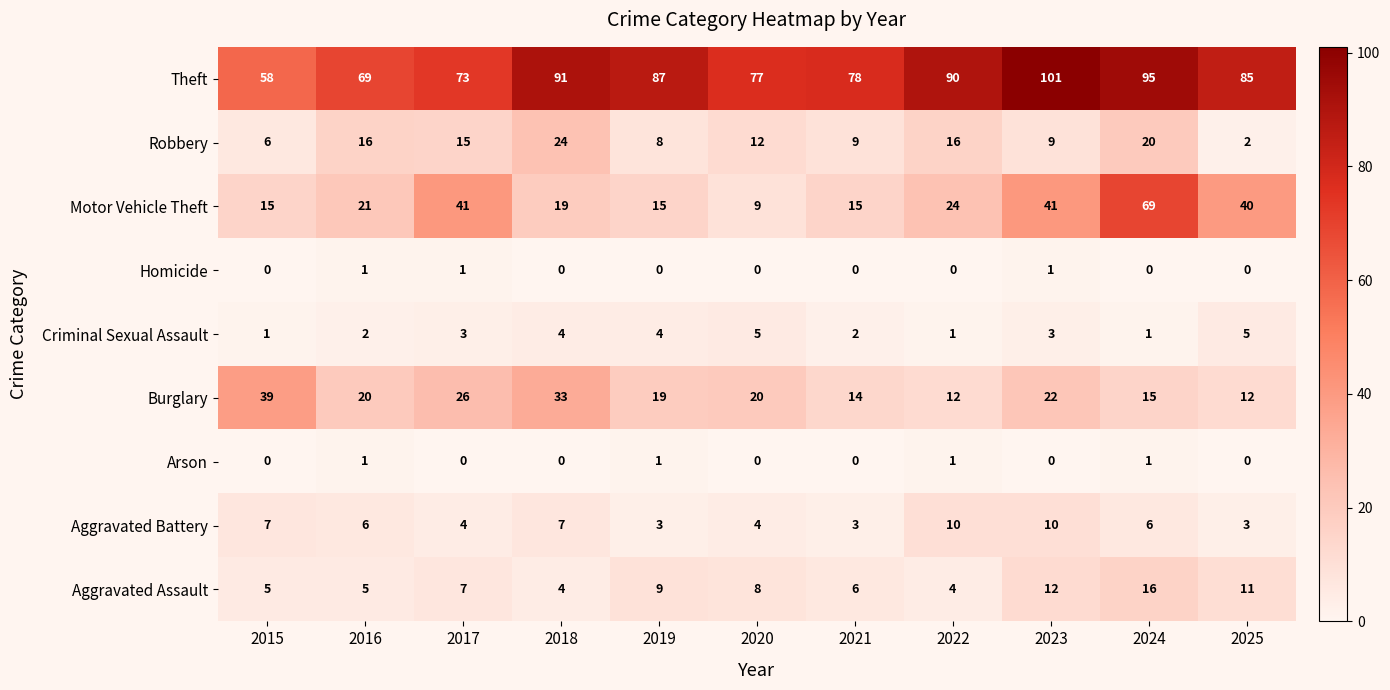

What is the difference between the highest and lowest values at 2024?

95